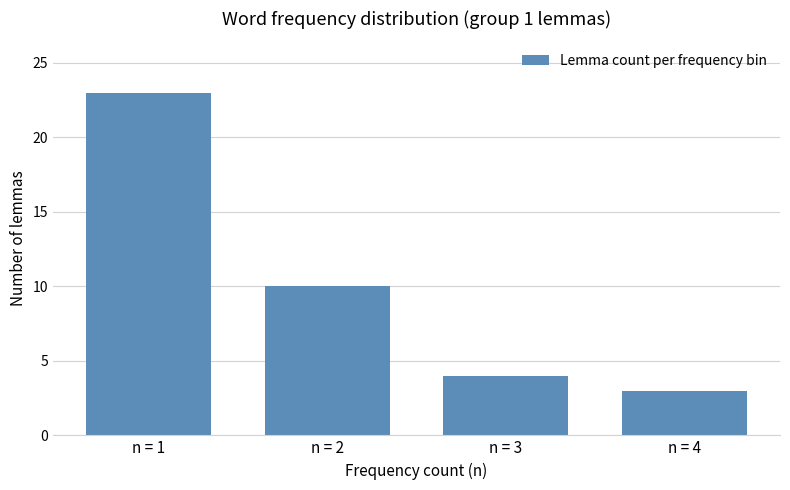

Reading left to right, transcribe all the data shown in this chart.

23	10	4	3